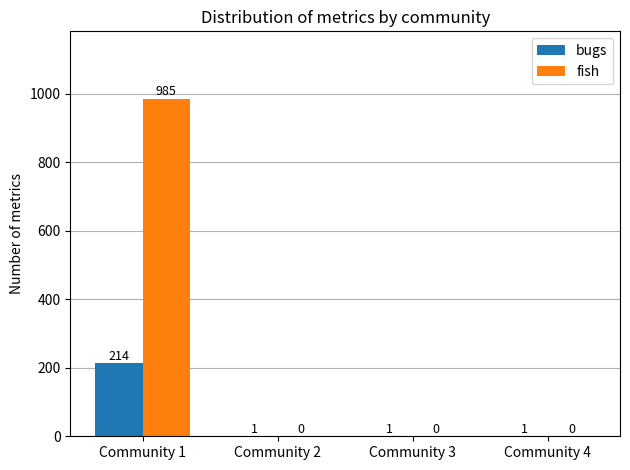

At which category is the sum across all series the highest?

Community 1